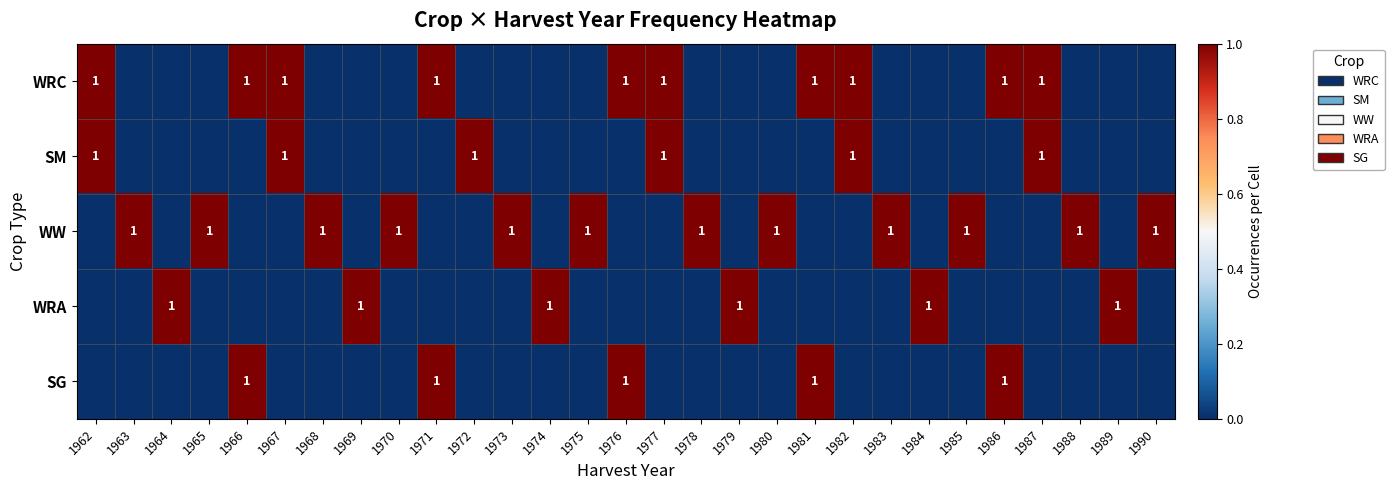

How many values in WW are above zero?

12